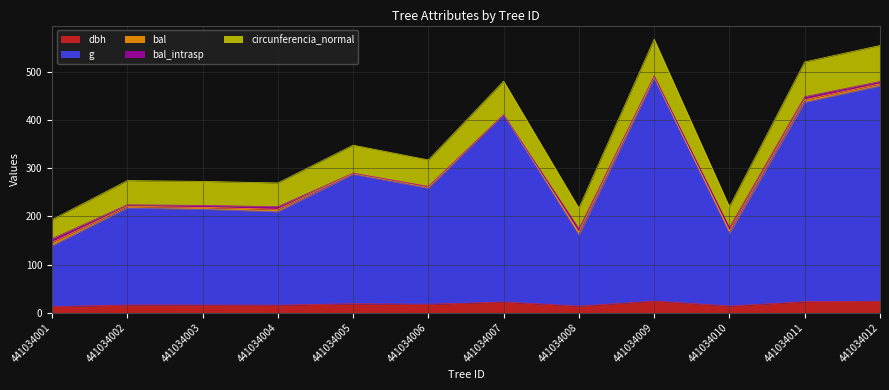

Which series has the largest range (max minus min)?

g